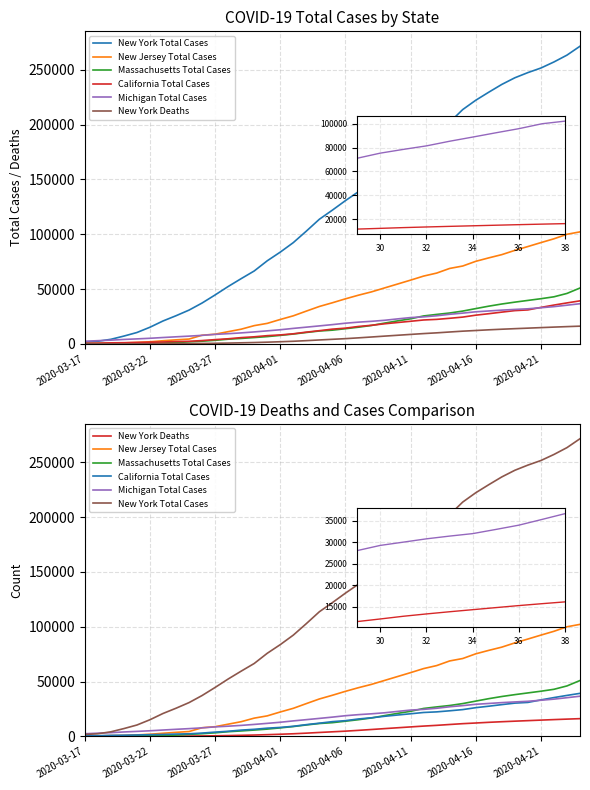

True or false: California Total Cases has more than 1 interior local peaks.

False